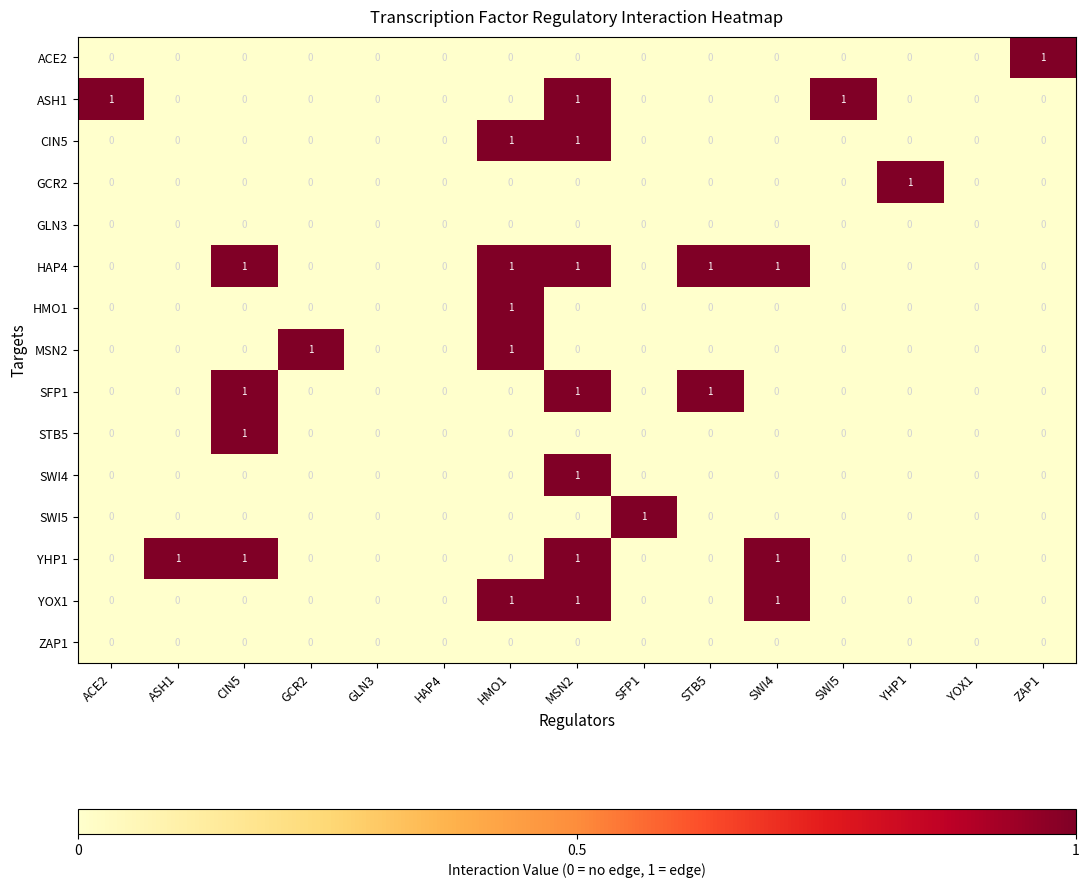

At which category is the sum across all series the highest?

MSN2